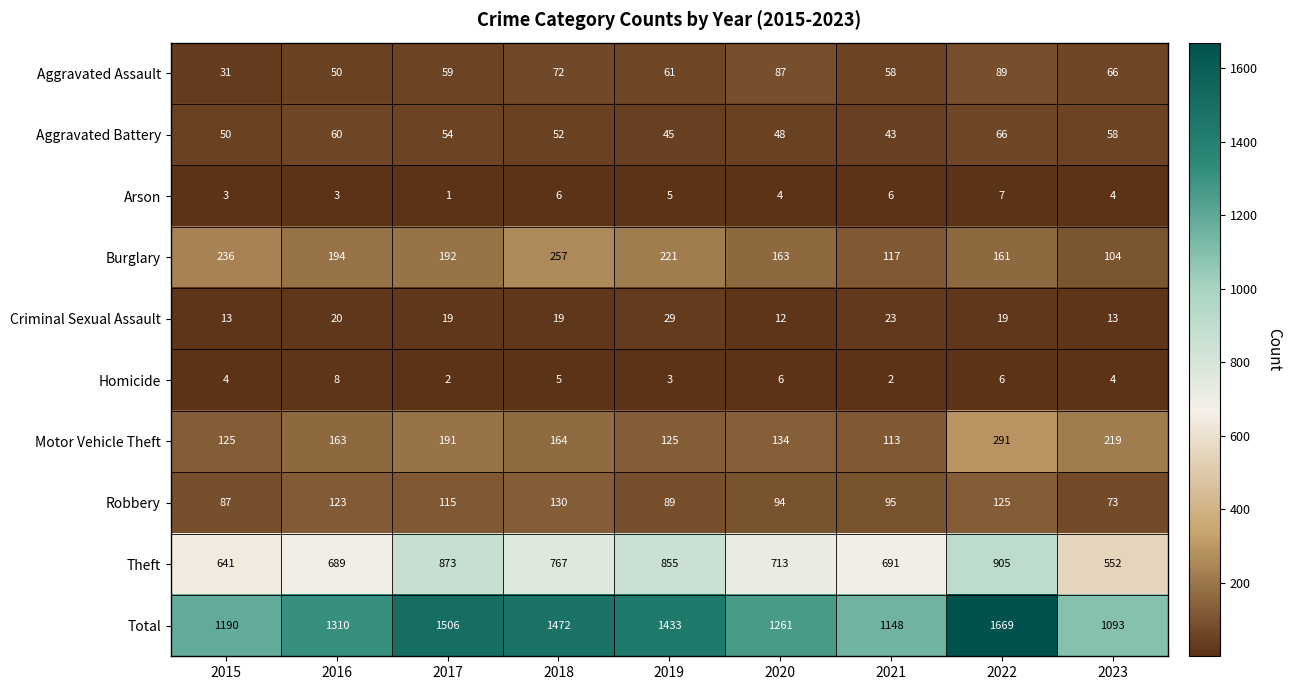

What is the difference between the Criminal Sexual Assault values at 2015 and 2017?

6